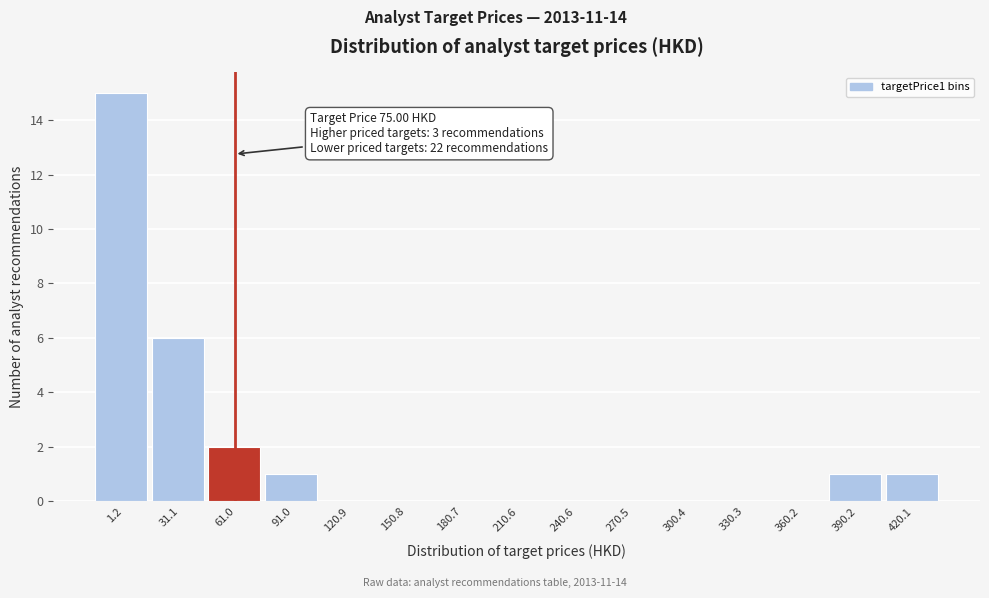

Reading left to right, extract all data points from this chart.

1.2=15	31.1=6	61.0=2	91.0=1	120.9=0	150.8=0	180.7=0	210.6=0	240.6=0	270.5=0	300.4=0	330.3=0	360.2=0	390.2=1	420.1=1